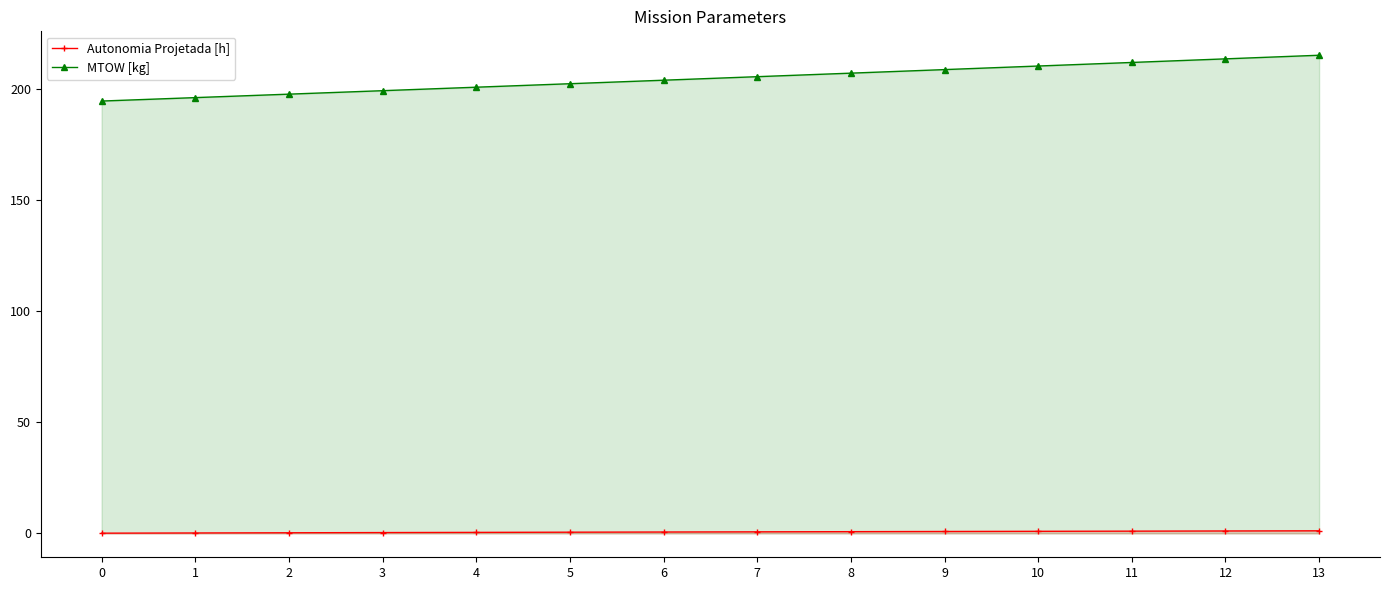

List the labels in order of MTOW [kg] value, largest first.

13, 12, 11, 10, 9, 8, 7, 6, 5, 4, 3, 2, 1, 0